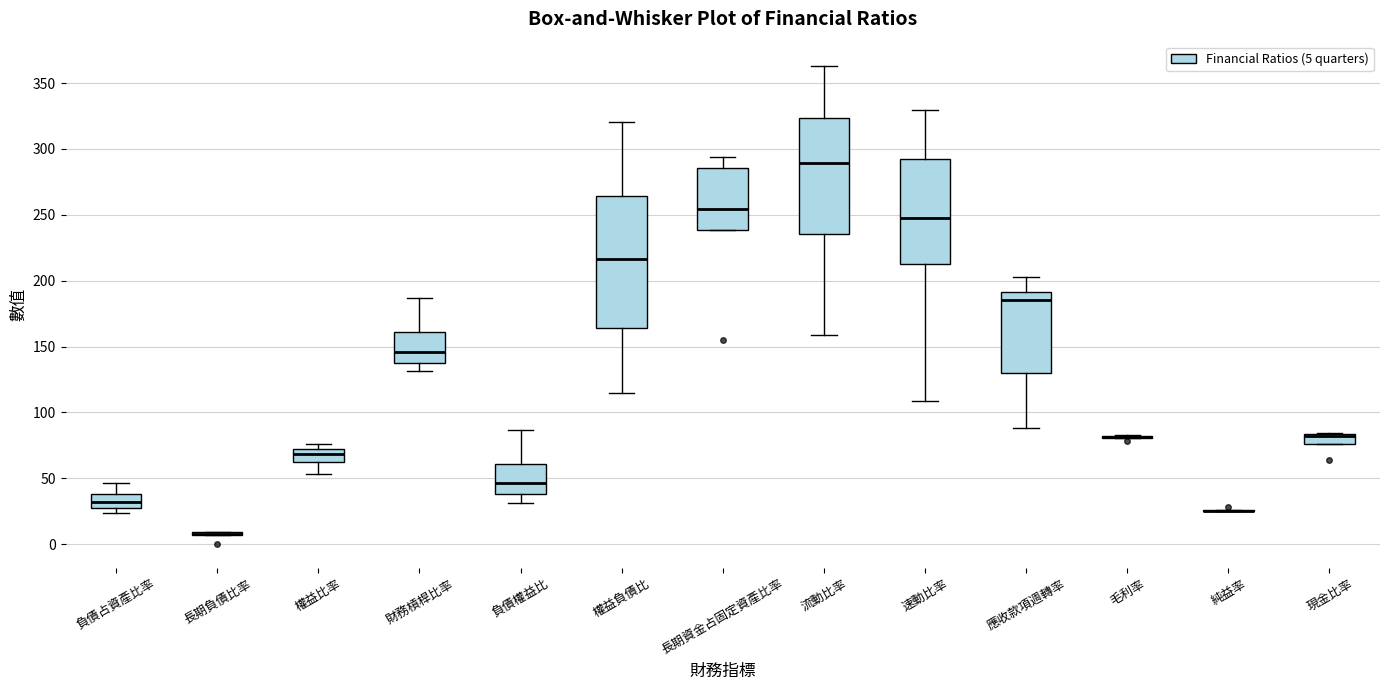

Comparing the boxes themselves (not the whiskers), which one is the tallest?

權益負債比